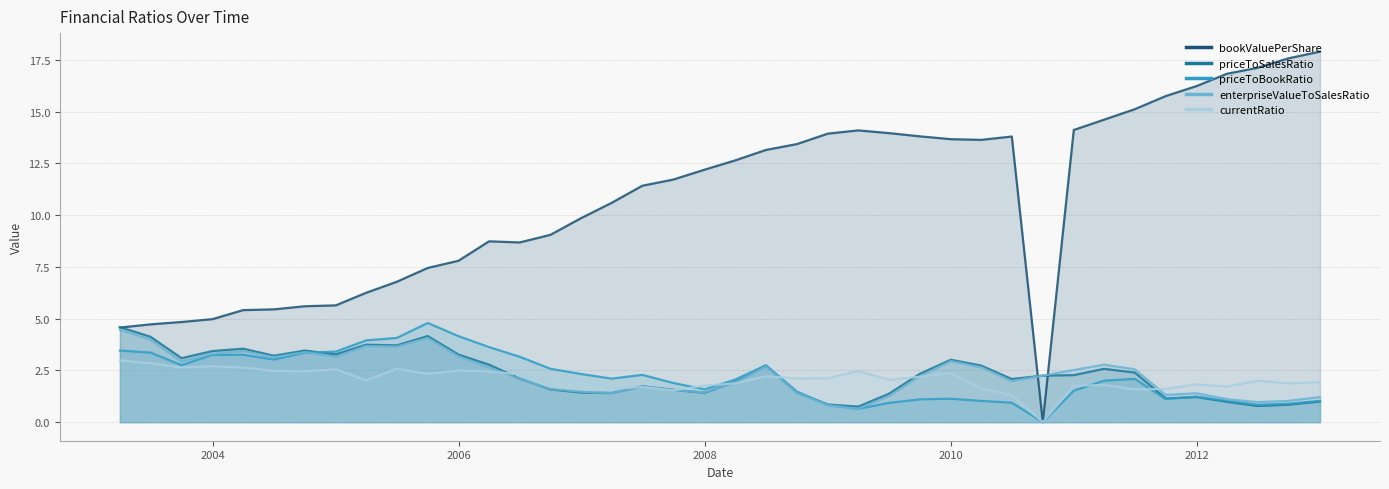

At which label does bookValuePerShare first exceed 12?

2007-12-31